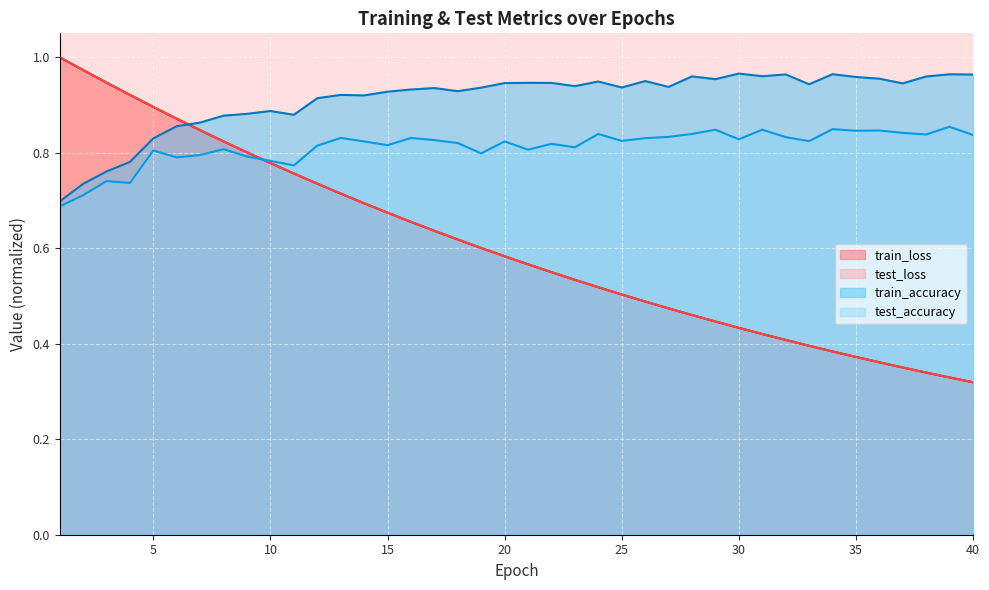

Where do test_accuracy and test_loss first cross each other?

9 and 10